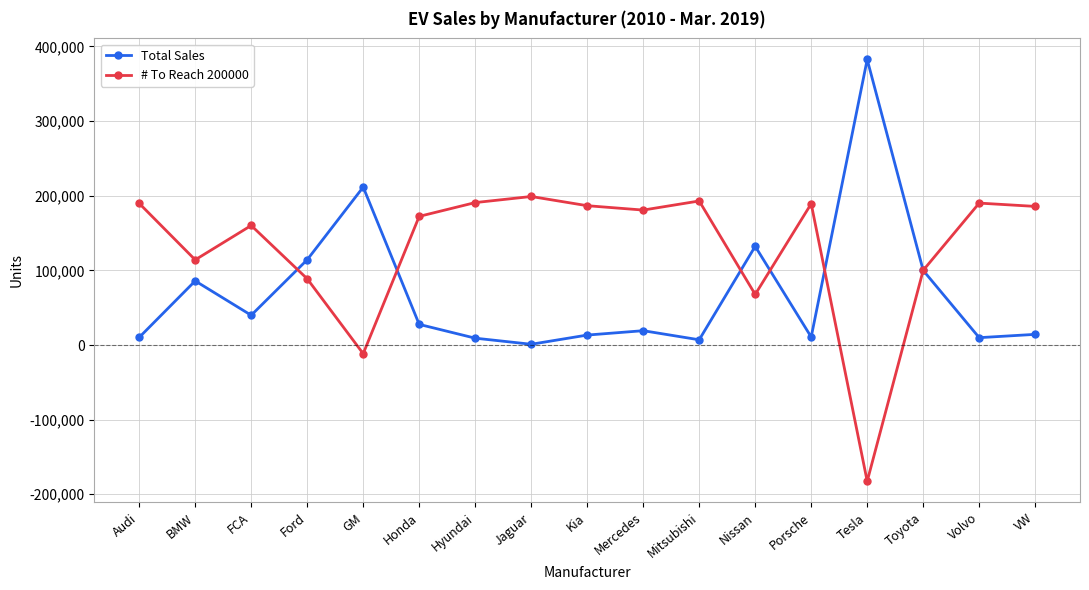

Is it true that # To Reach 200000 equals 180807 at Mercedes?

True